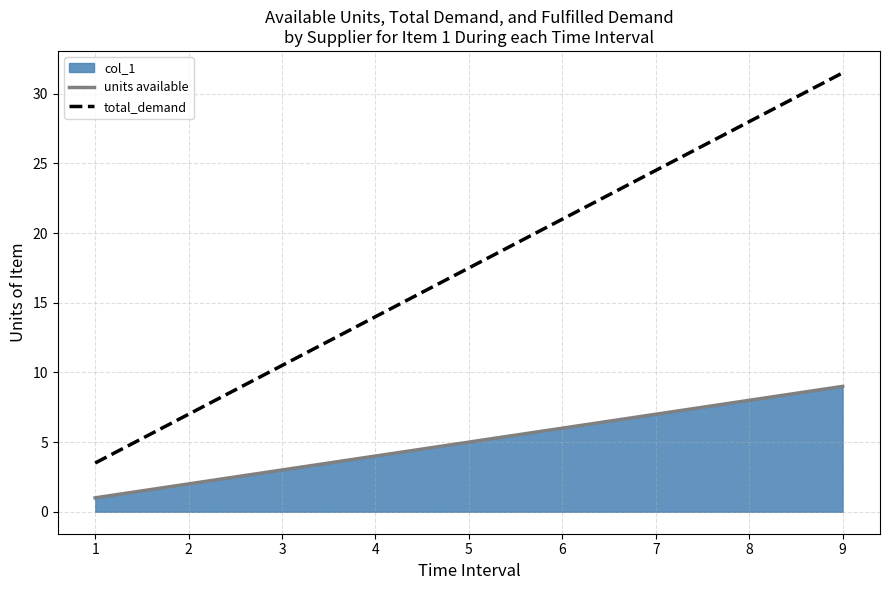

How many series are shown in this chart?

2